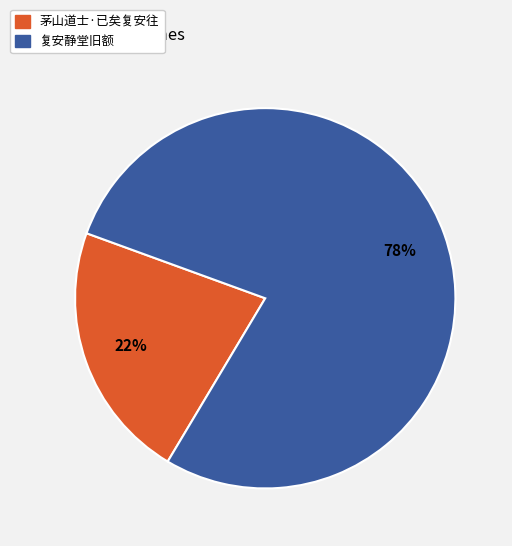

Combined, do 茅山道士·已矣复安往 and 复安静堂旧额 account for over 50%?

Yes